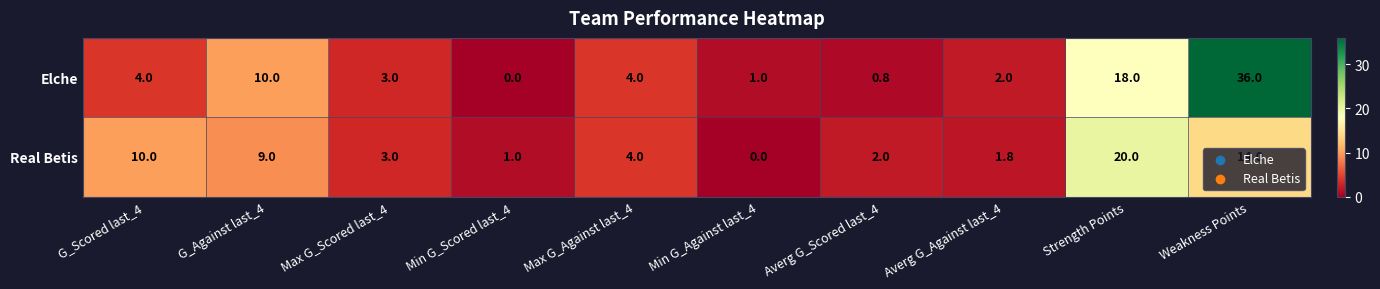

Which category has the highest value across all series?

Weakness Points